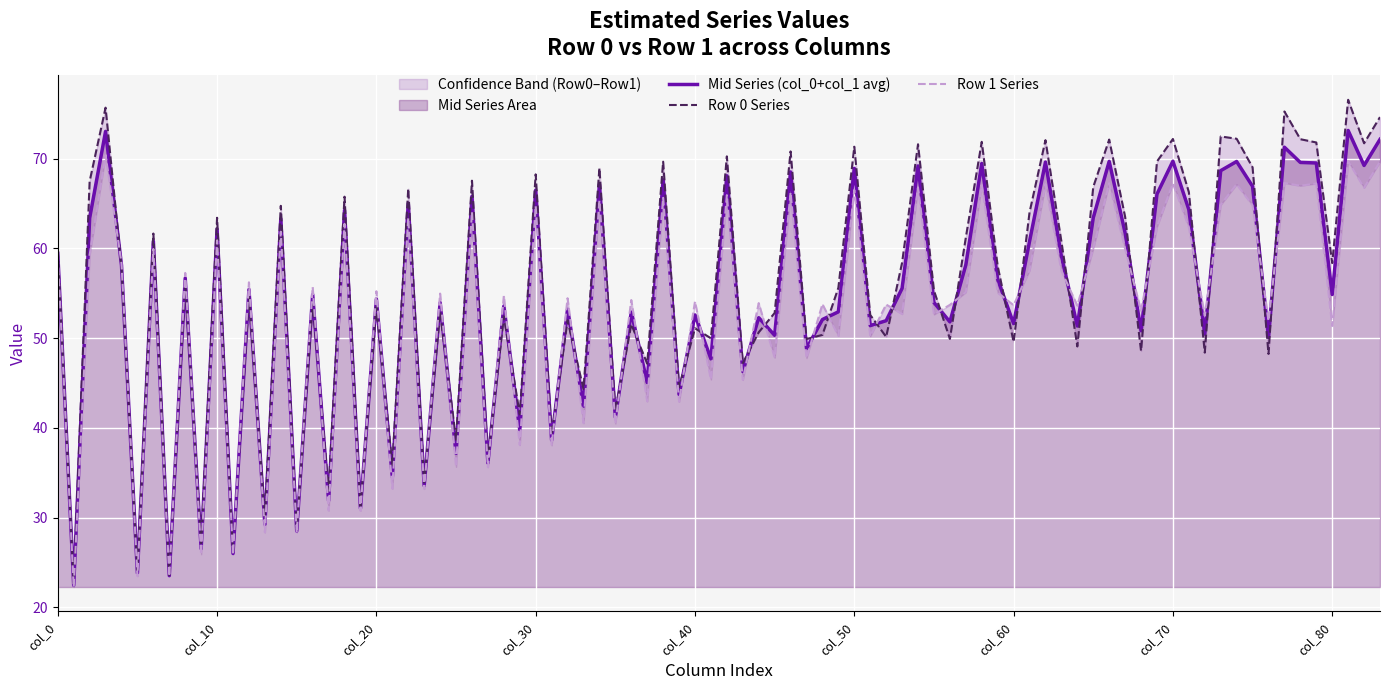

Rank the series at Row 0 from highest to lowest value.

col_3, col_2, col_6, col_0, col_5, col_1